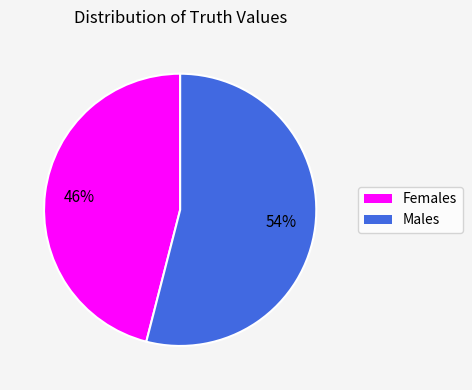

Is there a majority slice in this chart?

Yes